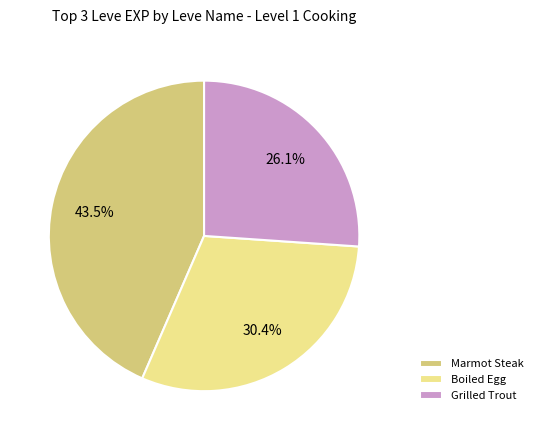

What is the largest slice in the pie chart?

Marmot Steak